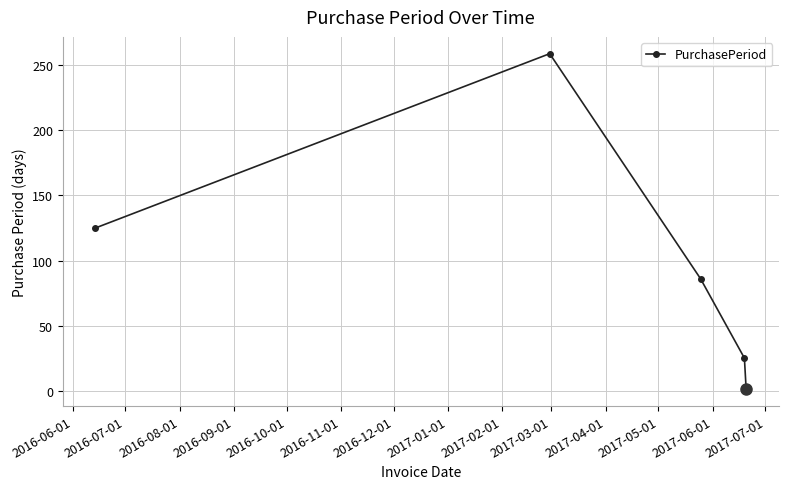

How many interior local peaks (higher than both neighbors) does the data have?

1